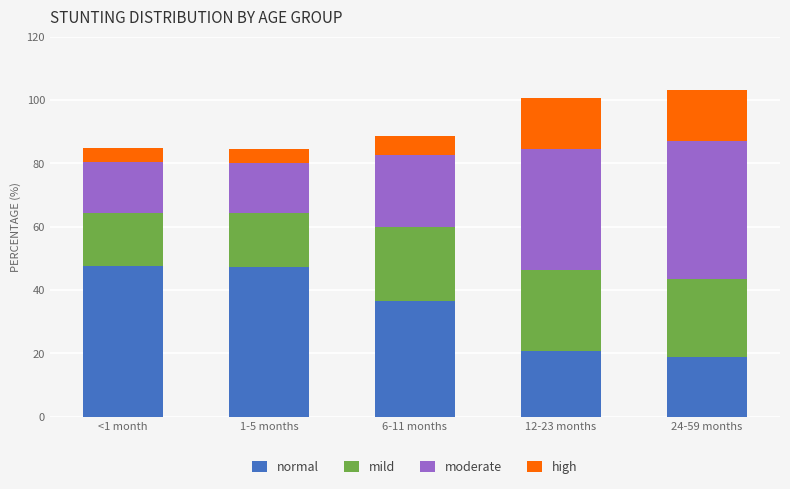

What is the average value of the normal series?

34.3